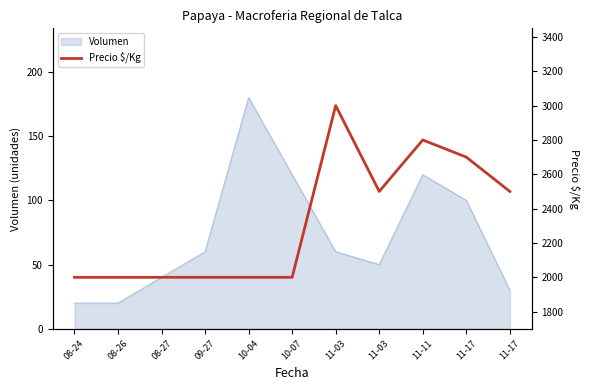

What is the label of the 2nd point from the right?

11-17